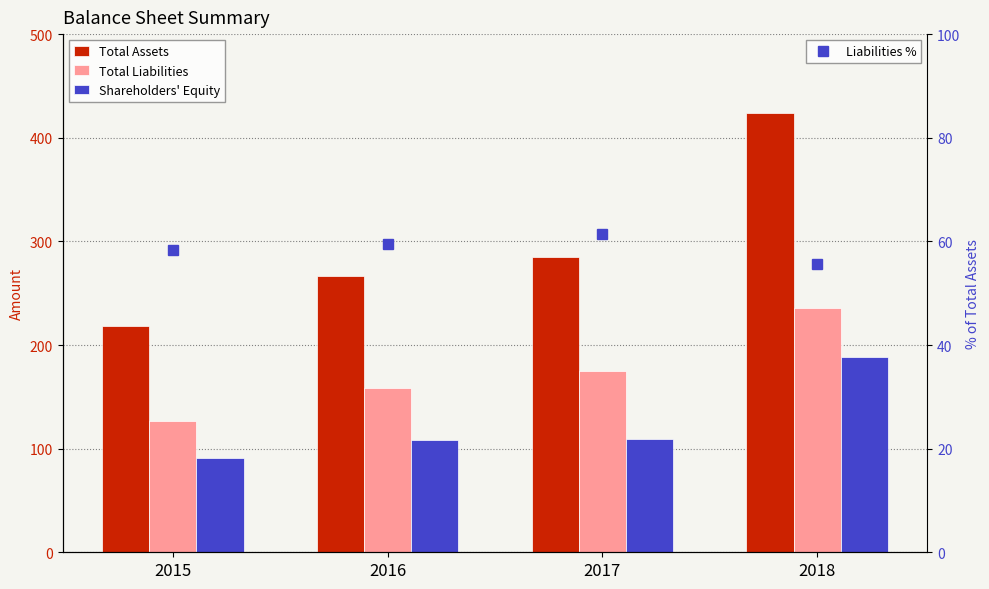

Where is Liabilities % nearest to the value 58?

2015